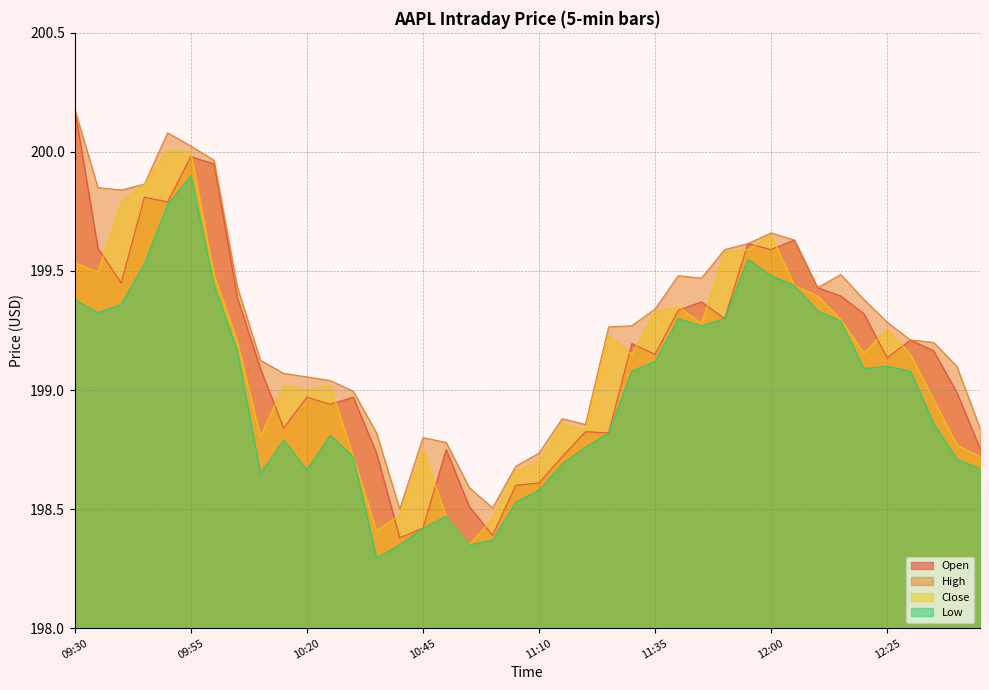

Is it true that High equals 199.5 at 12:15?

True